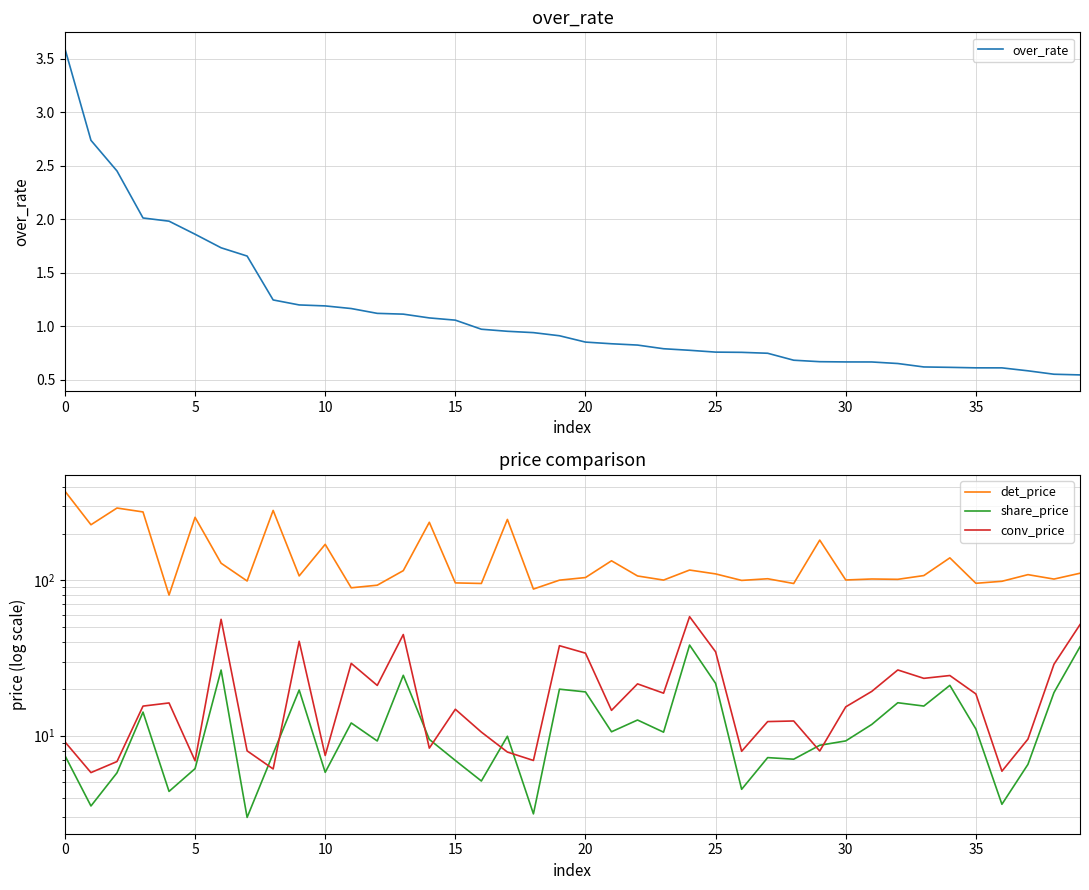

Which series has the largest range (max minus min)?

det_price